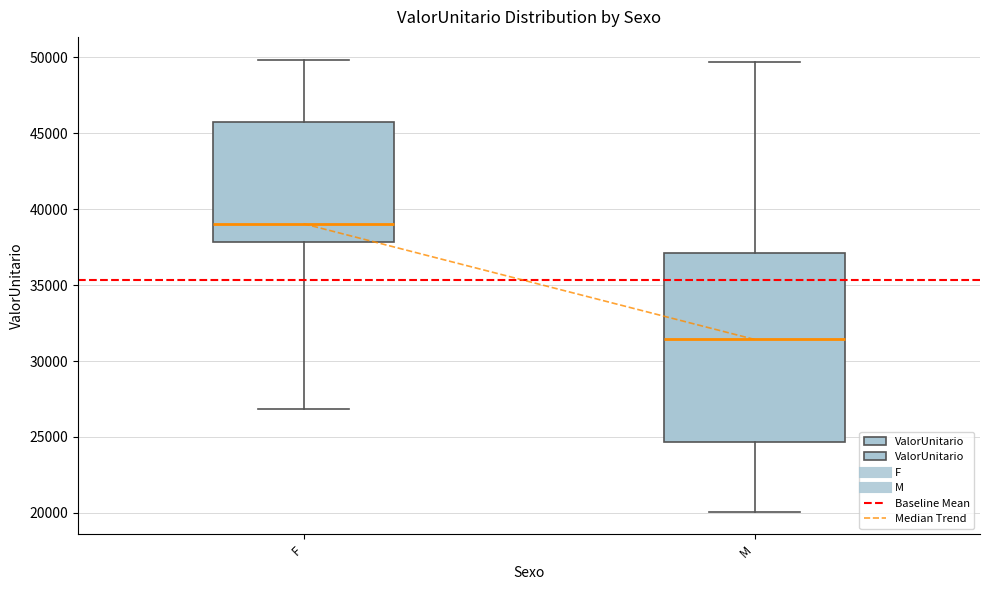

Where does the median line of the box for F sit on the y-axis? The values are not printed on the chart, so give them approximately, as read against the axis.

39000